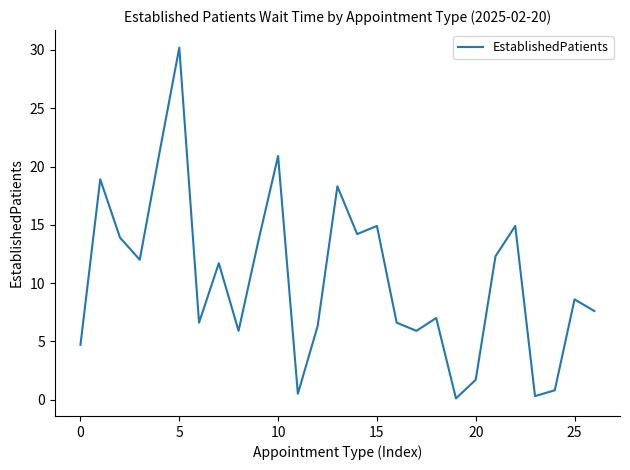

What is the difference between the maximum and minimum values?

30.1